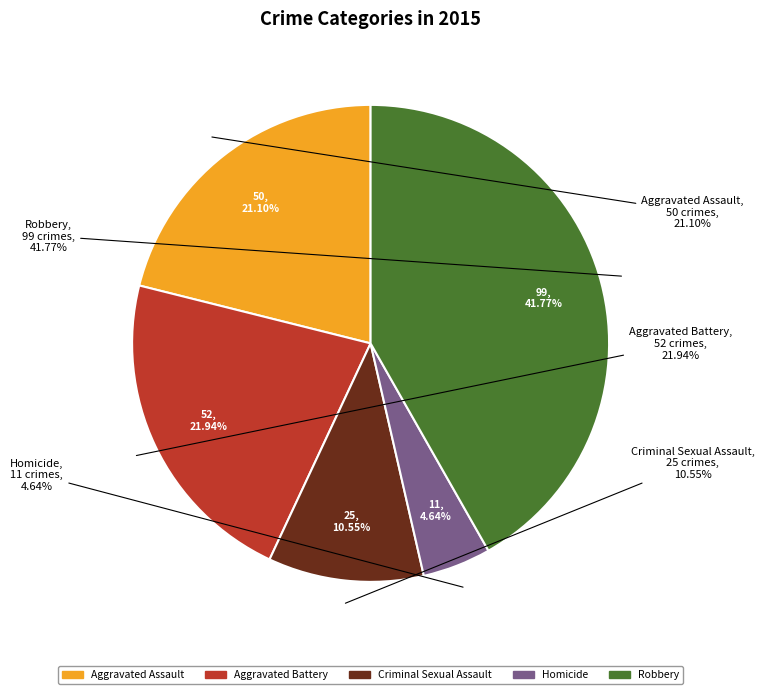

What percentage is the Aggravated Battery slice, to the nearest percent?

22%